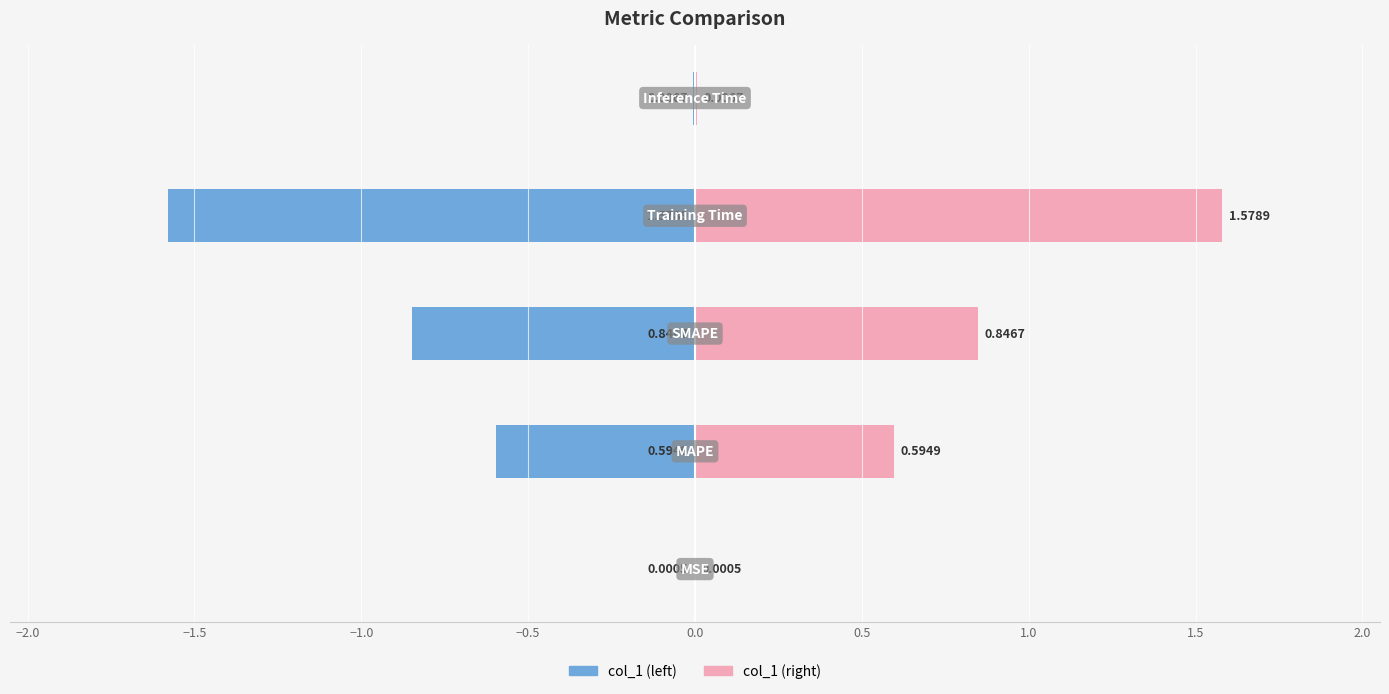

True or false: col_1 (mirror) has a value of 0.8 at −1.5.

True